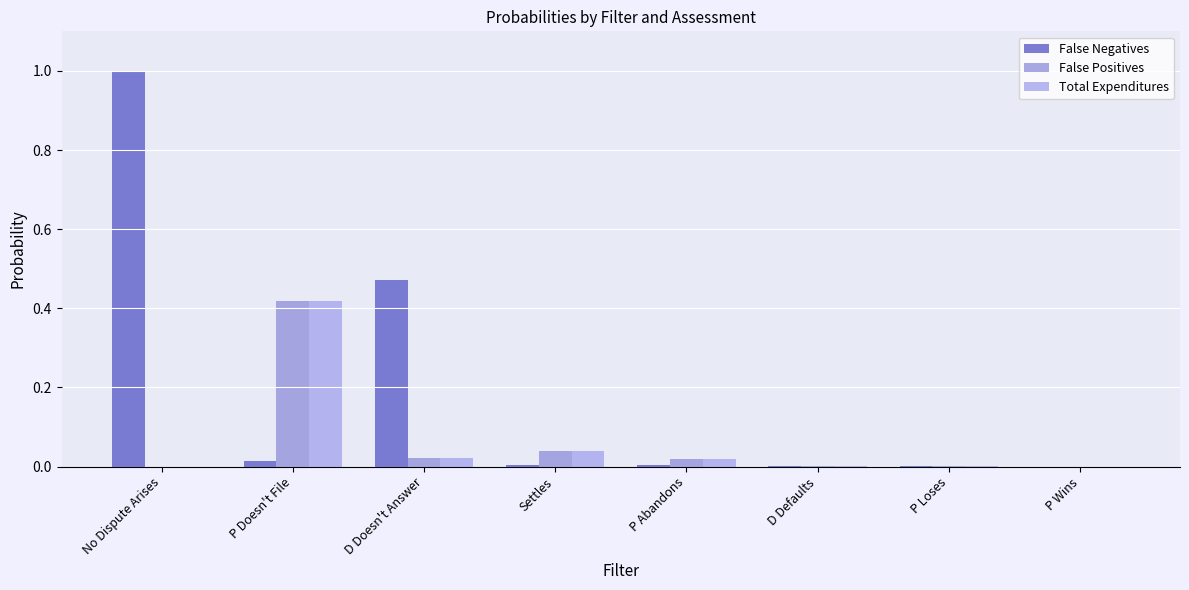

How many series are shown in this chart?

3